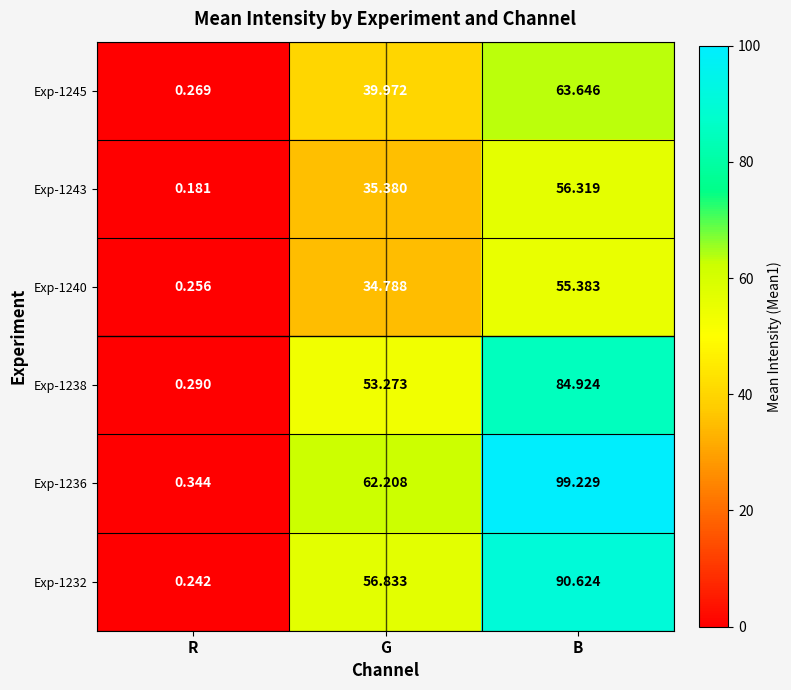

At which label is Exp-1236 closest to 49?

G